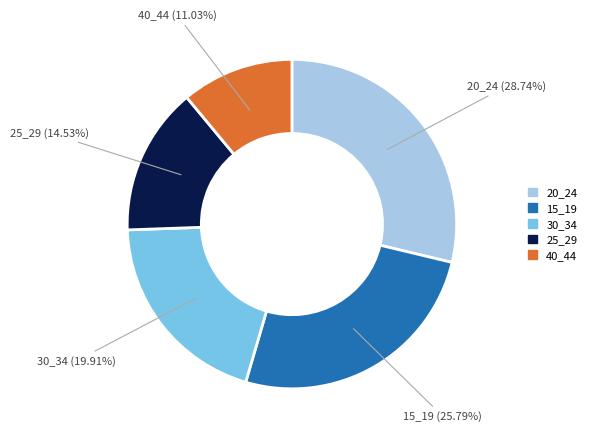

Is there any slice that represents more than half of the pie?

No